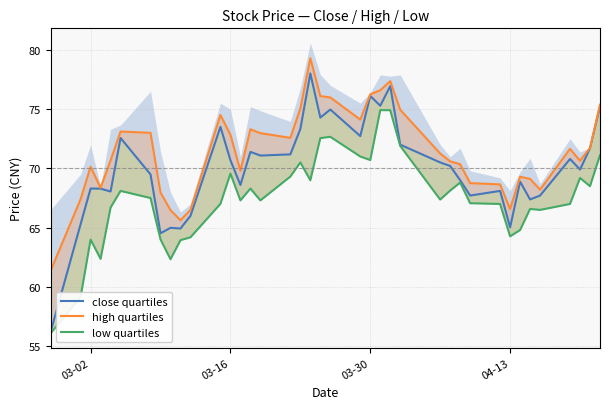

What is the maximum value shown in the chart?

79.3